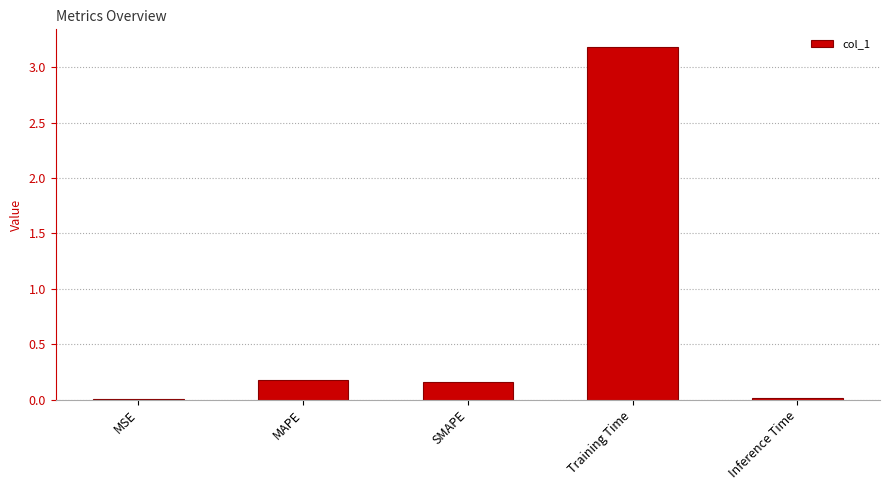

What is the change in value from MAPE to Inference Time?

-0.2